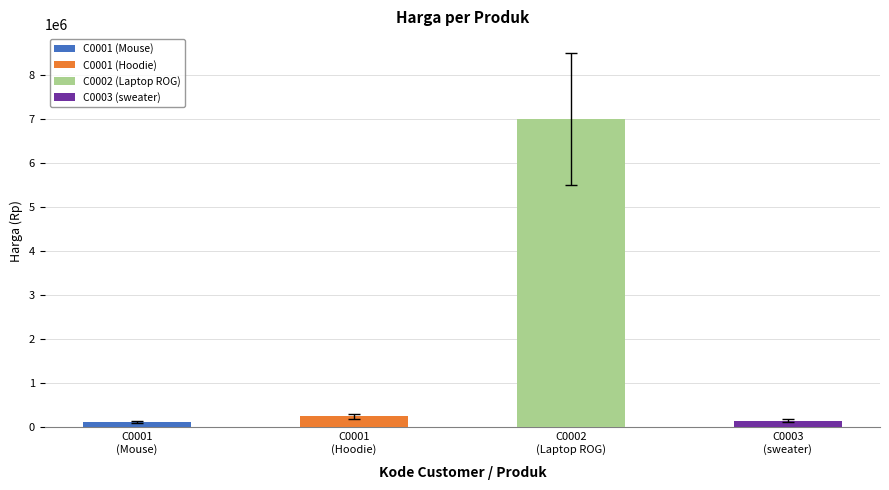

What is the ratio of the value at C0003 (sweater) to the value at C0001 (Mouse)?

1.2